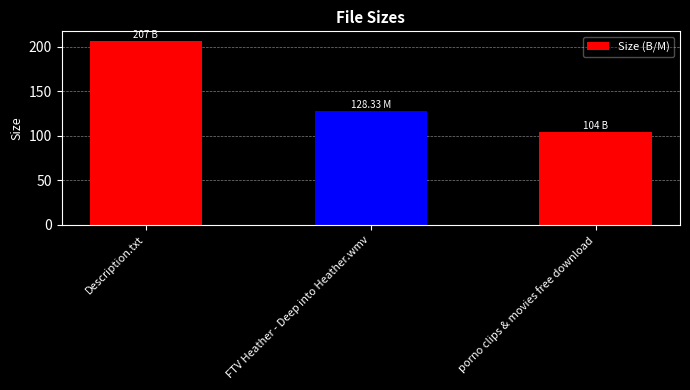

How many values exceed 128?

2